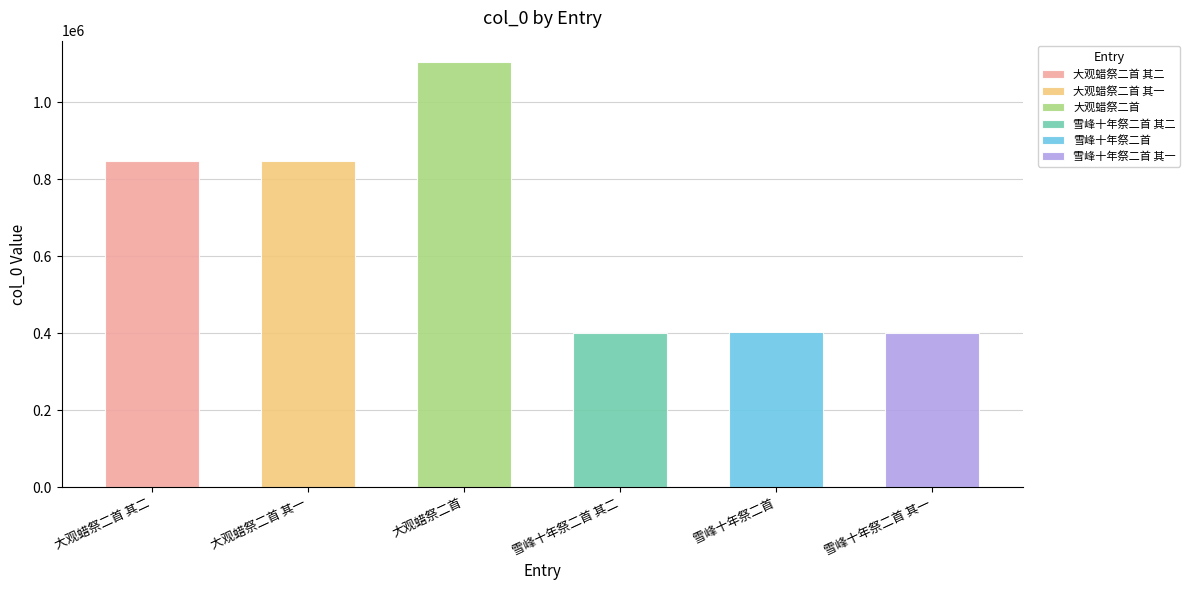

What is the value of the 5th bar from the left?

401940